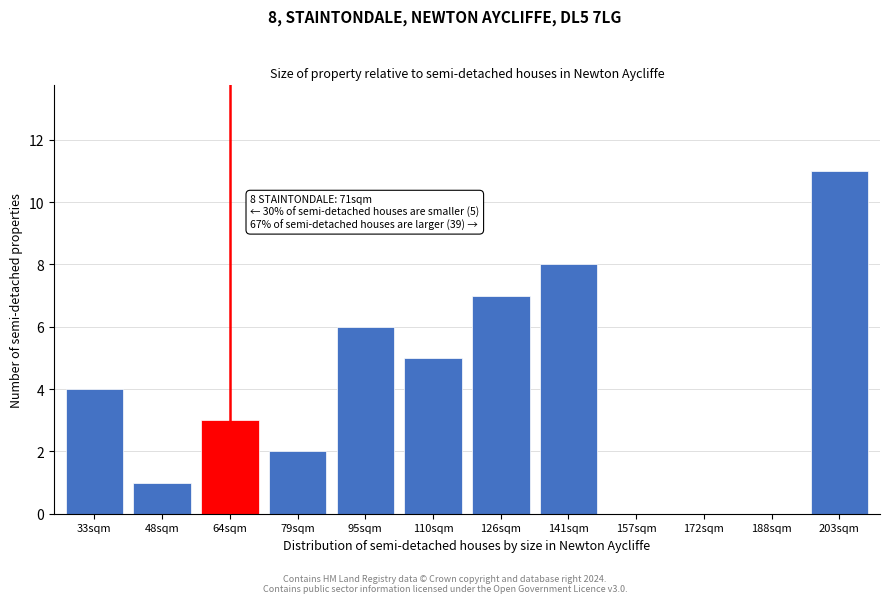

Reading right to left, list all the values displayed in this chart.

203sqm=11	188sqm=0	172sqm=0	157sqm=0	141sqm=8	126sqm=7	110sqm=5	95sqm=6	79sqm=2	64sqm=3	48sqm=1	33sqm=4